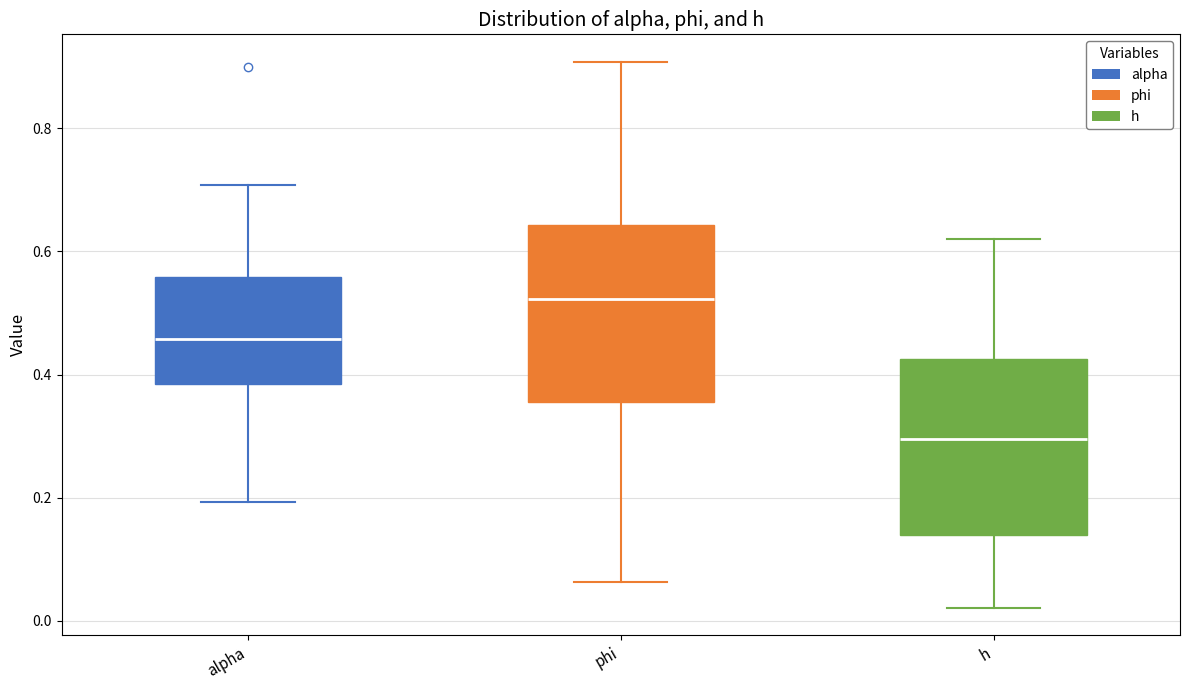

Reading left to right, read every box against the y-axis: the position of its median line, the range the box covers, and the ends of its whiskers. The values are not printed on the chart, so give them approximately, as read against the axis.

alpha: median 0.46, box 0.38 to 0.56, whiskers 0.20 to 0.70
phi: median 0.52, box 0.36 to 0.64, whiskers 0.06 to 0.90
h: median 0.30, box 0.14 to 0.42, whiskers 0.02 to 0.62